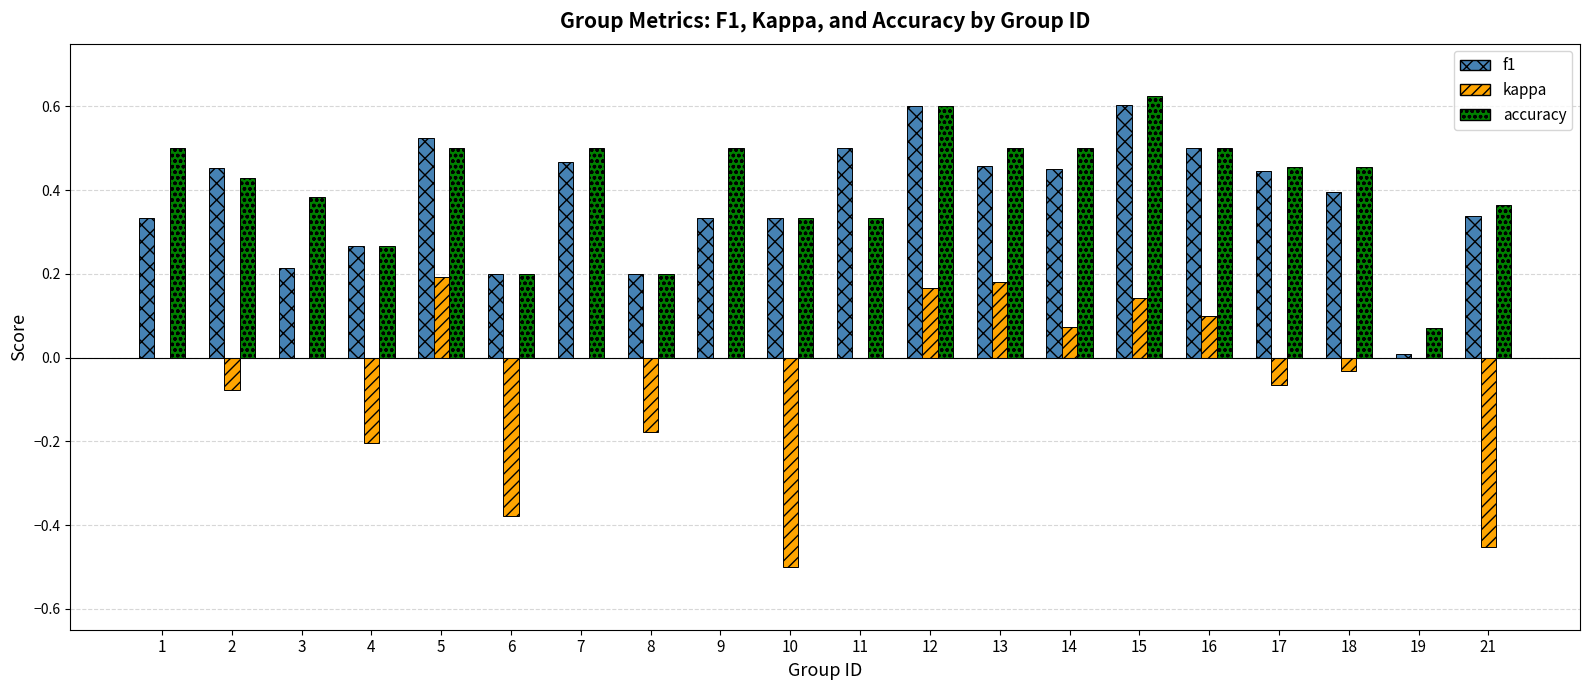

What is the sum of the f1 values at 10 and 7?

0.8